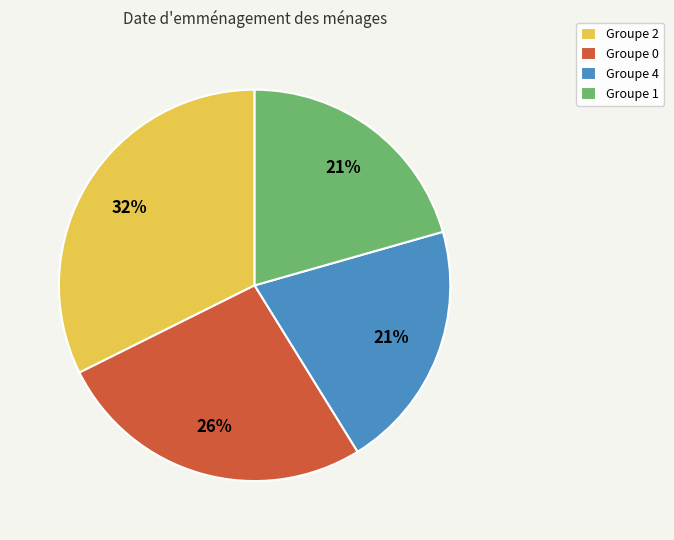

To the nearest percent, what is the average slice percentage?

25%